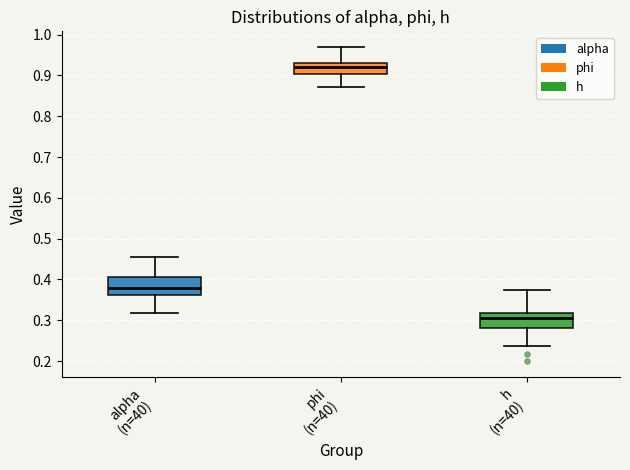

Reading left to right, read every box against the y-axis: the position of its median line, the range the box covers, and the ends of its whiskers. The values are not printed on the chart, so give them approximately, as read against the axis.

alpha (n=40): median 0.38, box 0.36 to 0.40, whiskers 0.32 to 0.46
phi (n=40): median 0.92, box 0.90 to 0.93, whiskers 0.87 to 0.97
h (n=40): median 0.31, box 0.28 to 0.32, whiskers 0.24 to 0.37